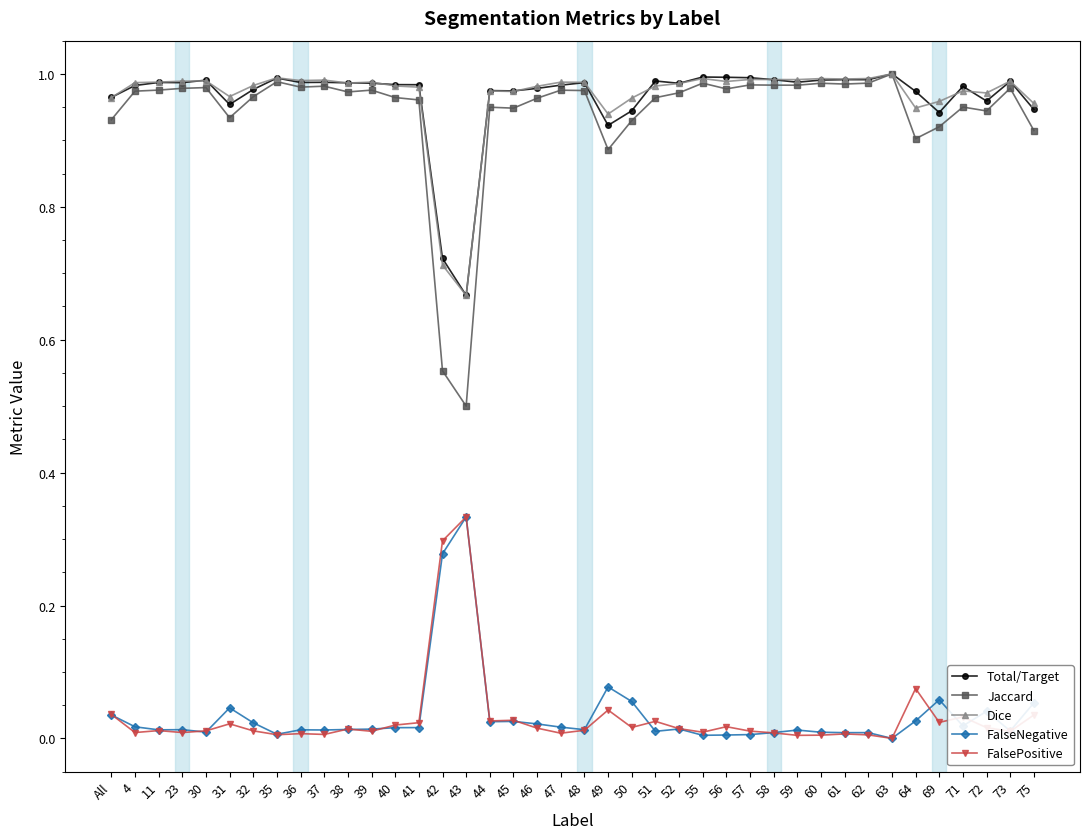

True or false: Dice has a value of 1.0 at 75.

True